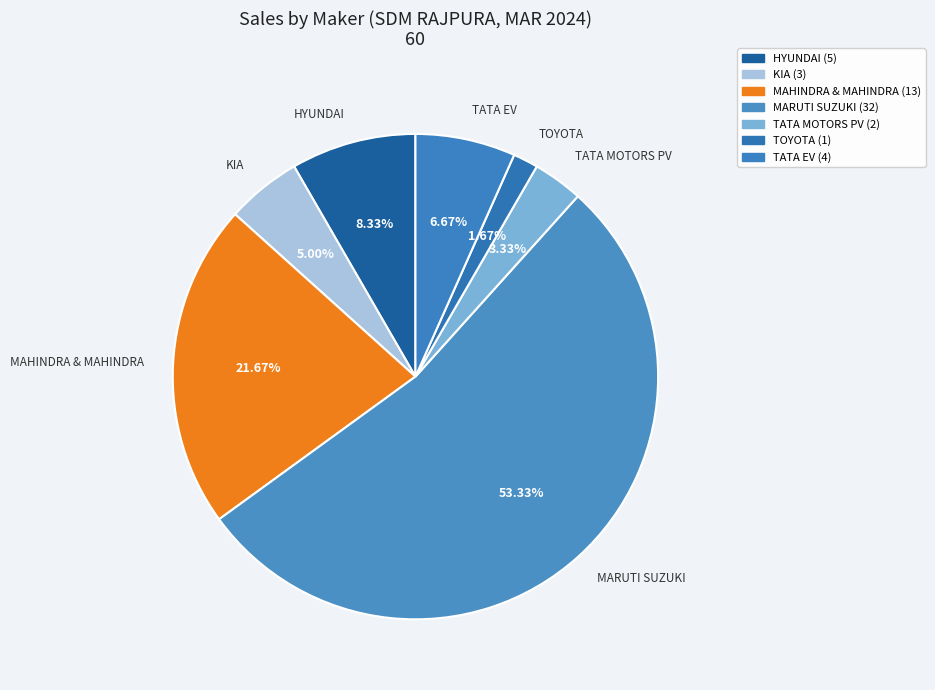

Do HYUNDAI and MARUTI SUZUKI together represent more than half of the pie?

Yes